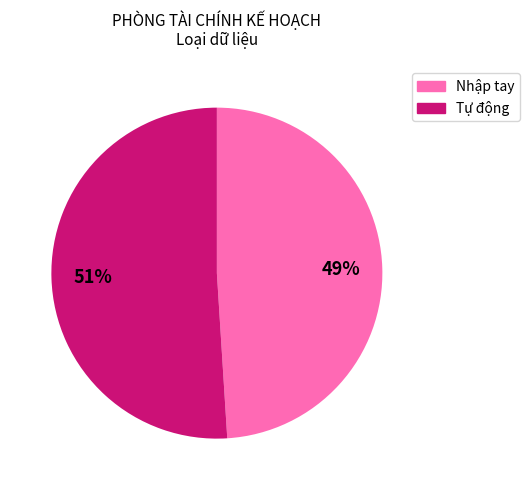

Is it true that Nhập tay is 49% of the pie?

True